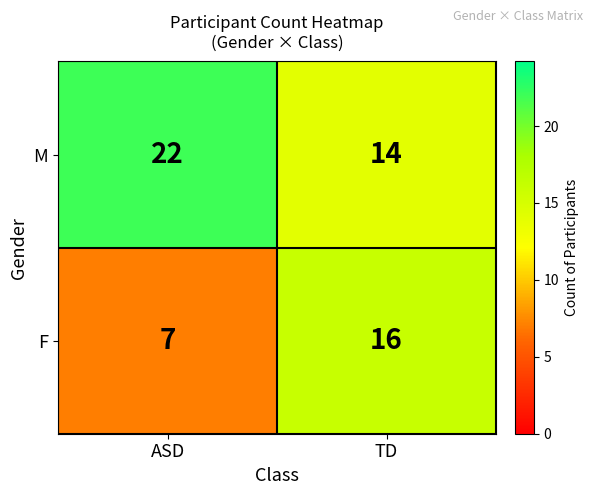

What is the total value across all series at ASD?

29